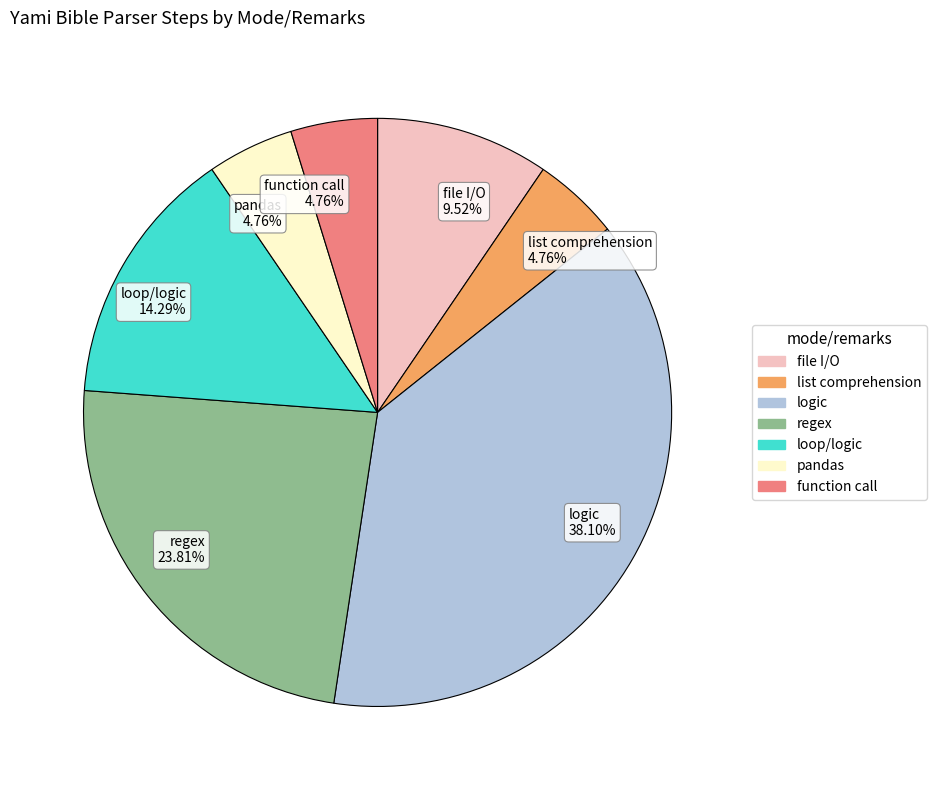

True or false: file I/O accounts for 10% of the total.

True